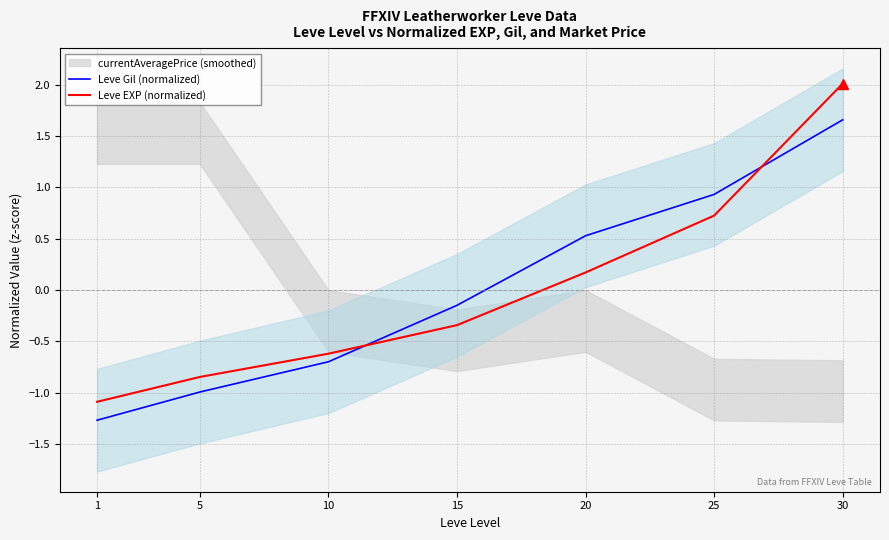

What is the spread (max minus min) of values at 15?

0.2